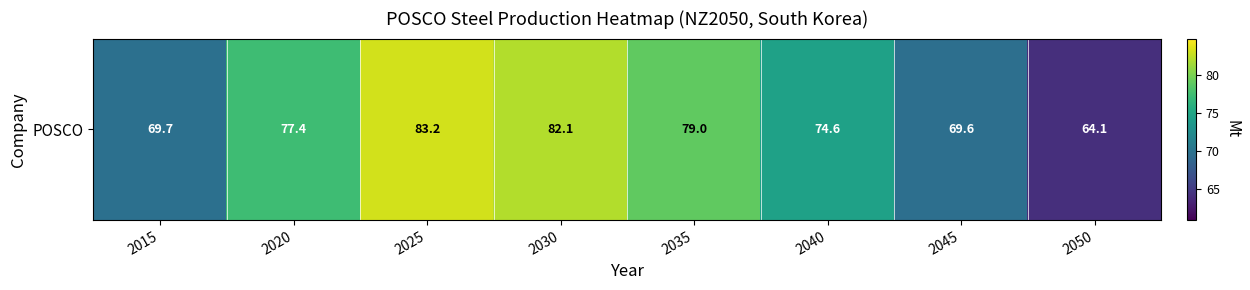

Which category has the lowest value across all series?

2050